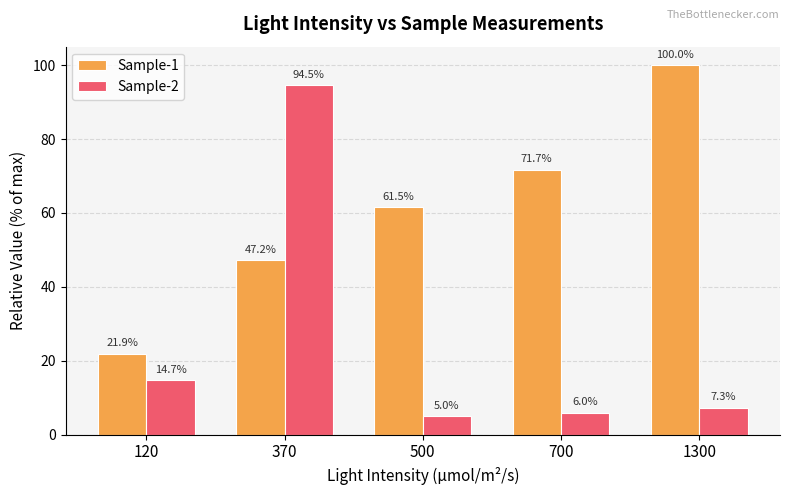

List the series in order of their peak value, highest first.

Sample-1, Sample-2